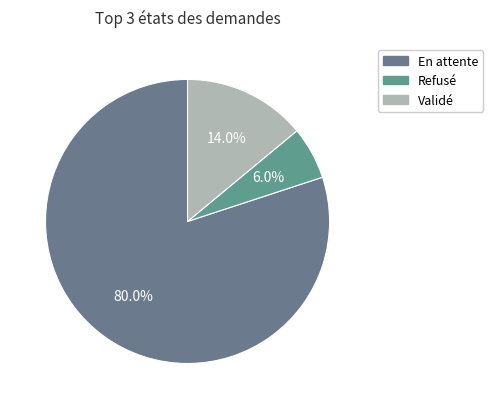

Count the number of slices in the pie.

3